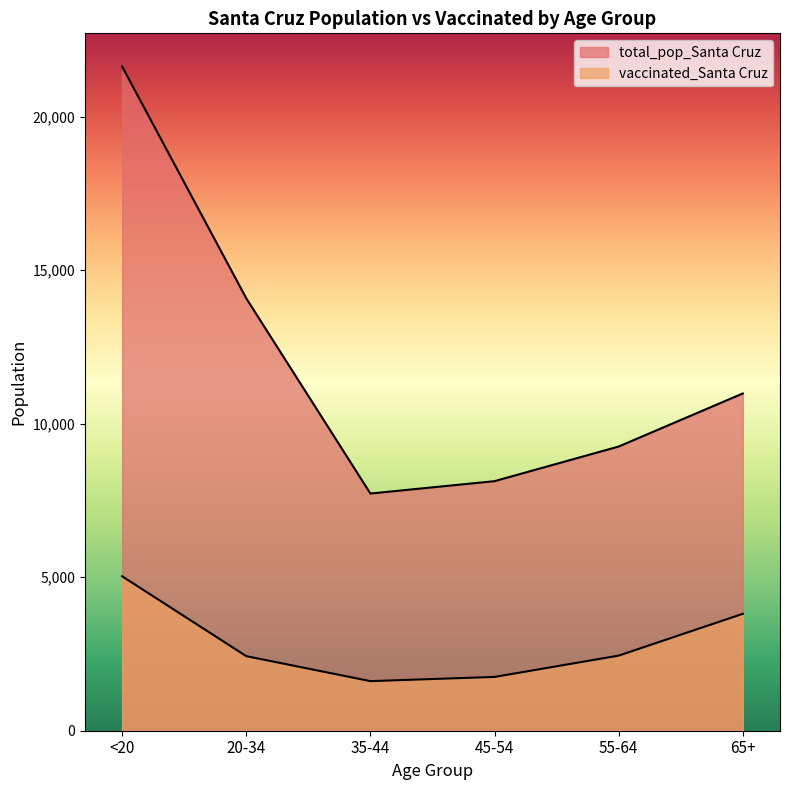

The total_pop_Santa Cruz series shows 15758 at 55-64. True or false?

False